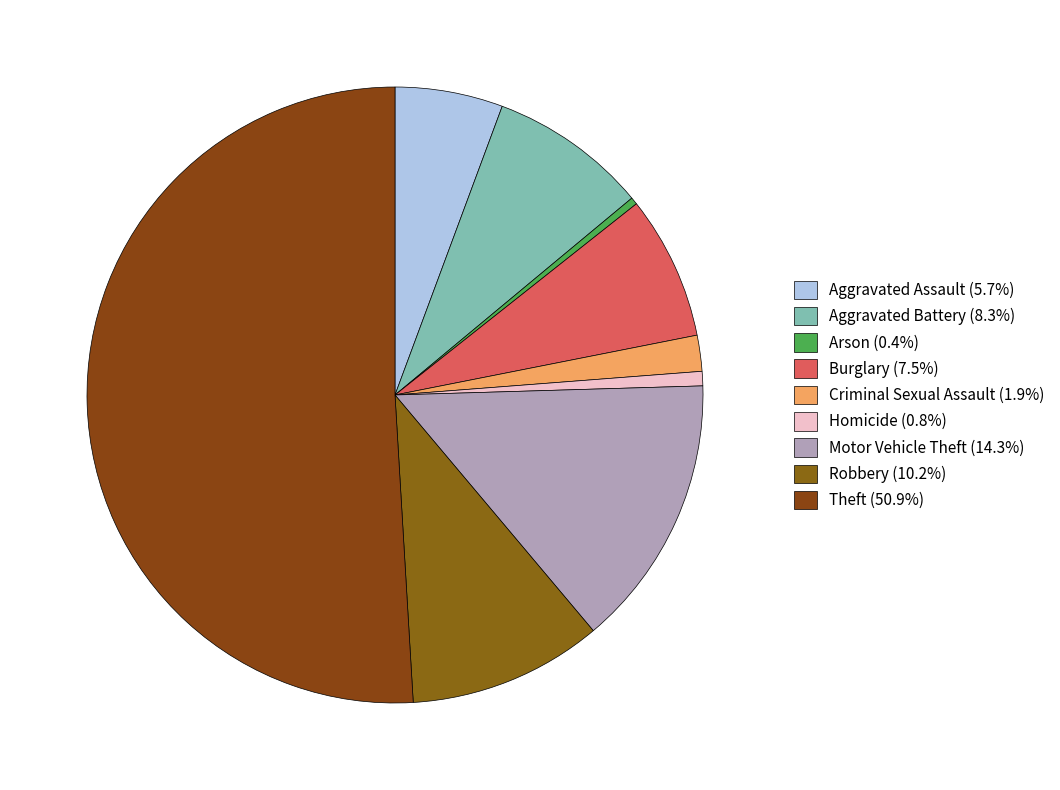

How many slices are in this pie chart?

9